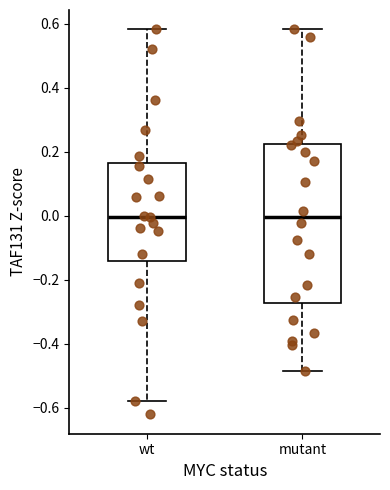

Reading left to right, read every box against the y-axis: the position of its median line, the range the box covers, and the ends of its whiskers. The values are not printed on the chart, so give them approximately, as read against the axis.

wt: median 0.00, box -0.14 to 0.16, whiskers -0.58 to 0.58
mutant: median 0.00, box -0.28 to 0.22, whiskers -0.48 to 0.58